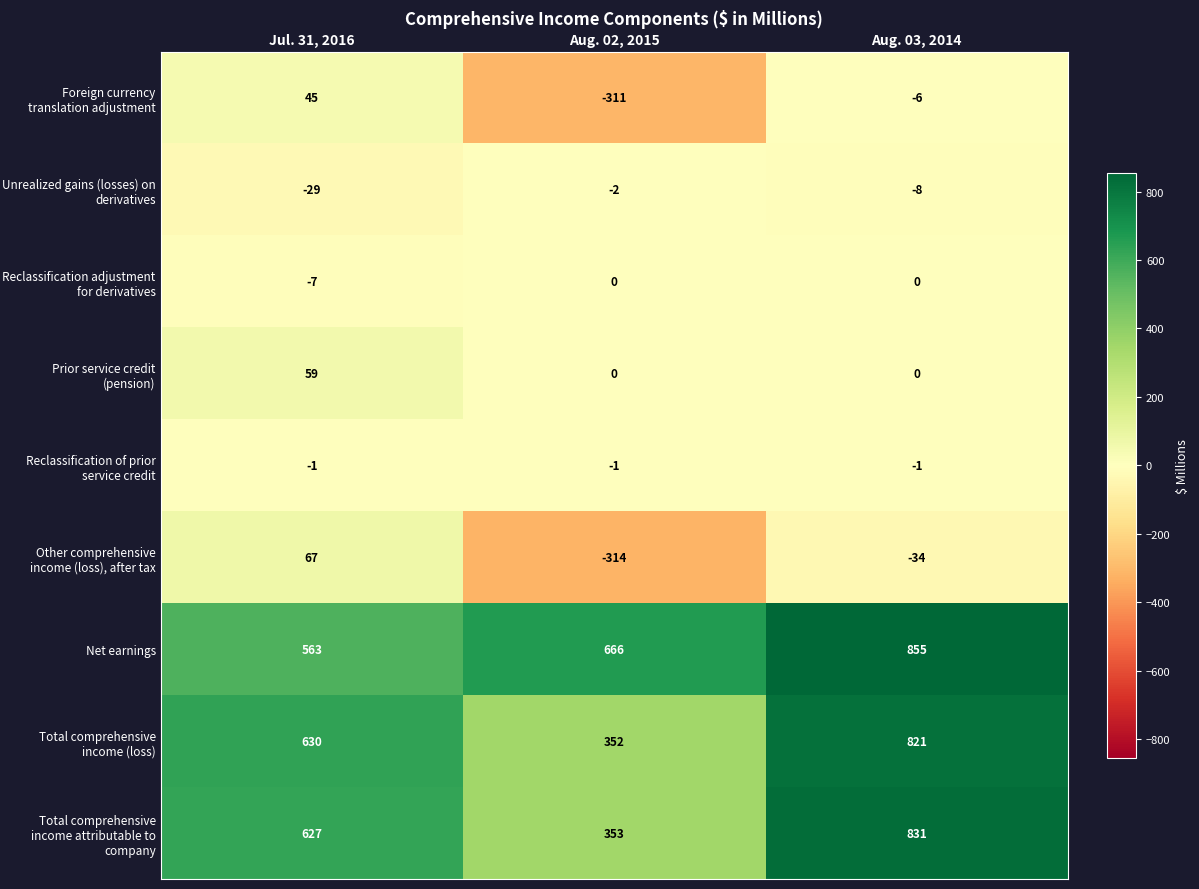

What is the difference between the maximum and minimum values in the Reclassification adjustment for derivatives series?

7